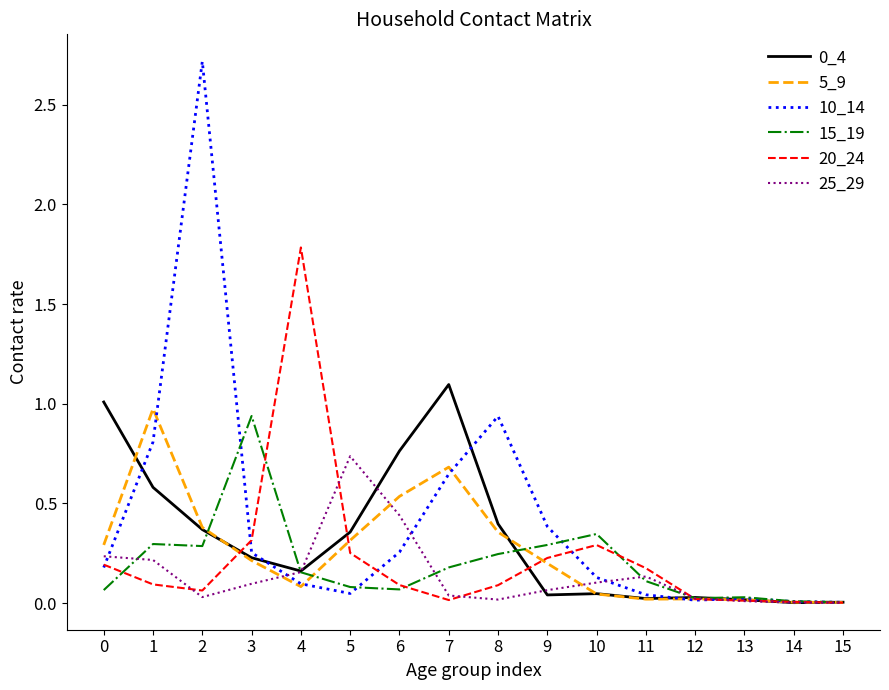

Count the number of data series in this chart.

6